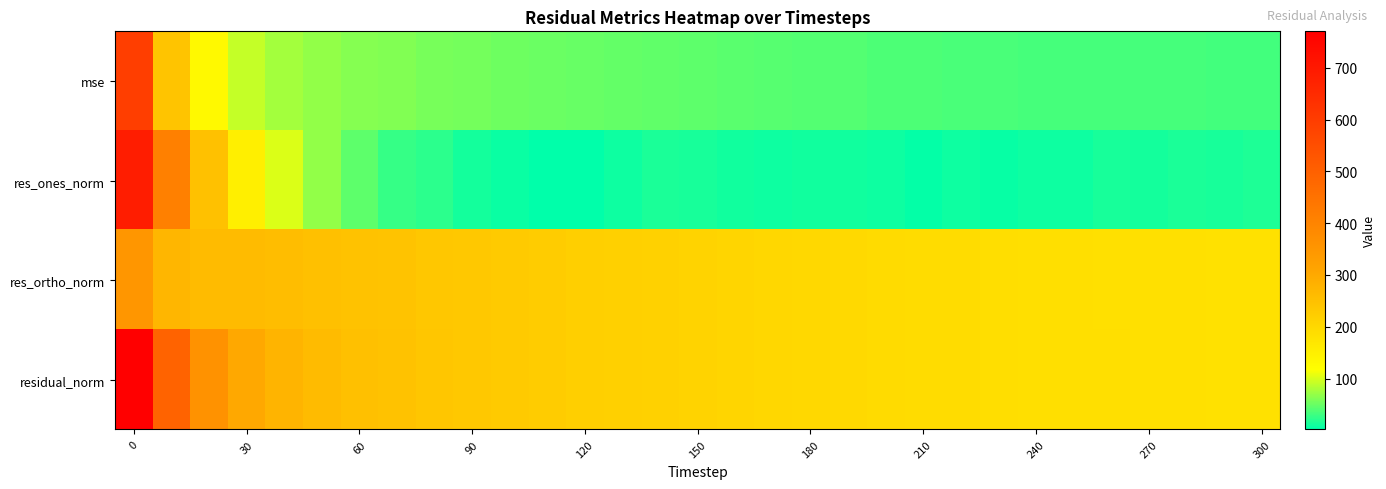

Which series has the widest spread of values?

res_ones_norm